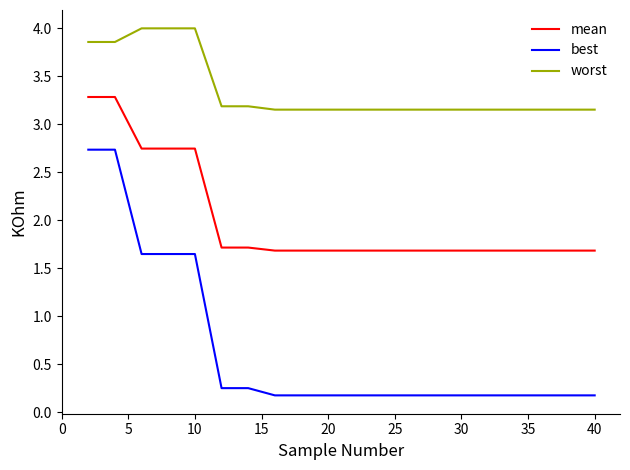

True or false: worst and best cross at least once.

False